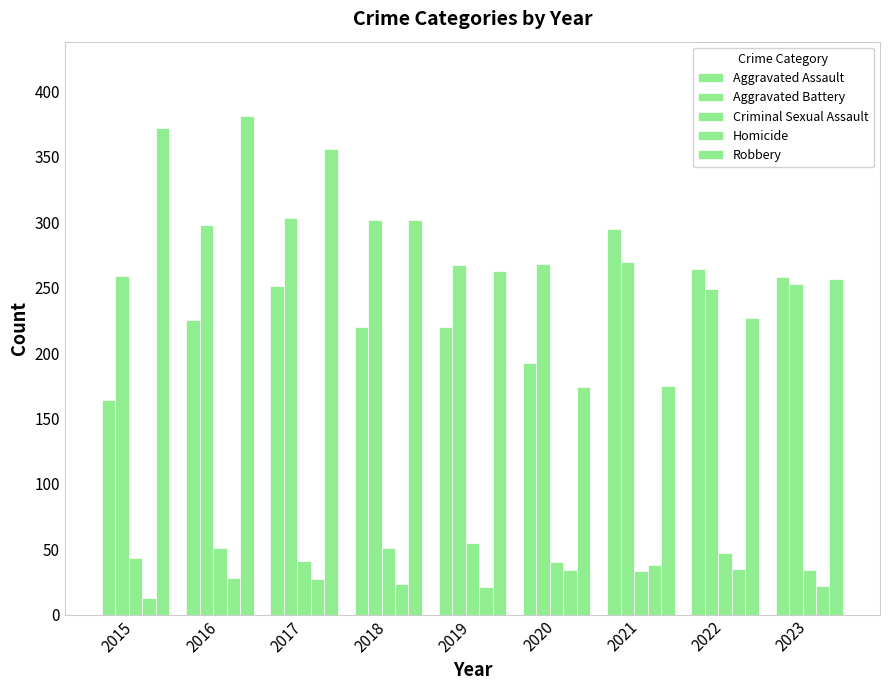

Does the chart contain stacked bars?

No